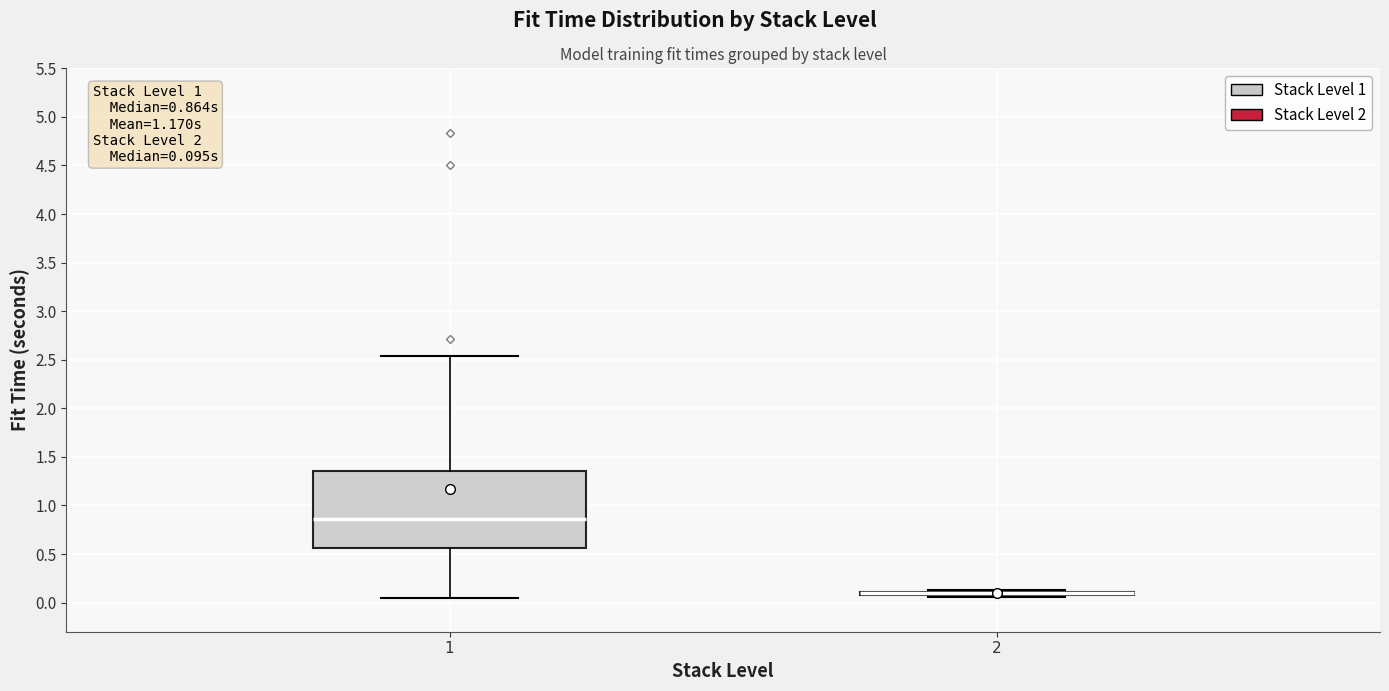

Comparing the boxes themselves (not the whiskers), which one is the tallest?

1